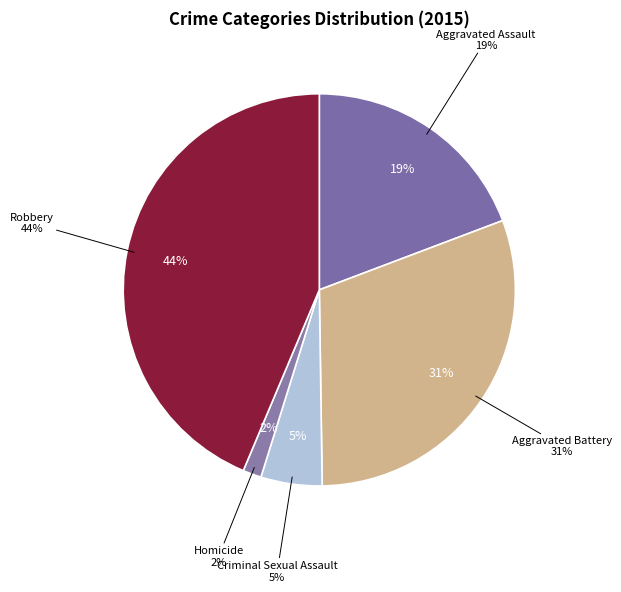

What is the total percentage of Aggravated Assault and Homicide?

20.8%